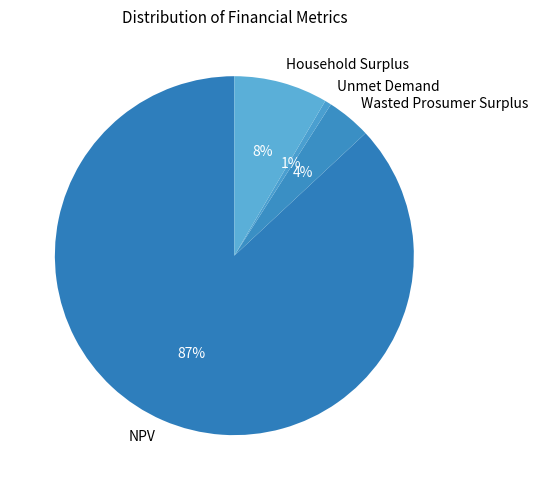

Which has a higher value, Household Surplus or Wasted Prosumer Surplus?

Household Surplus